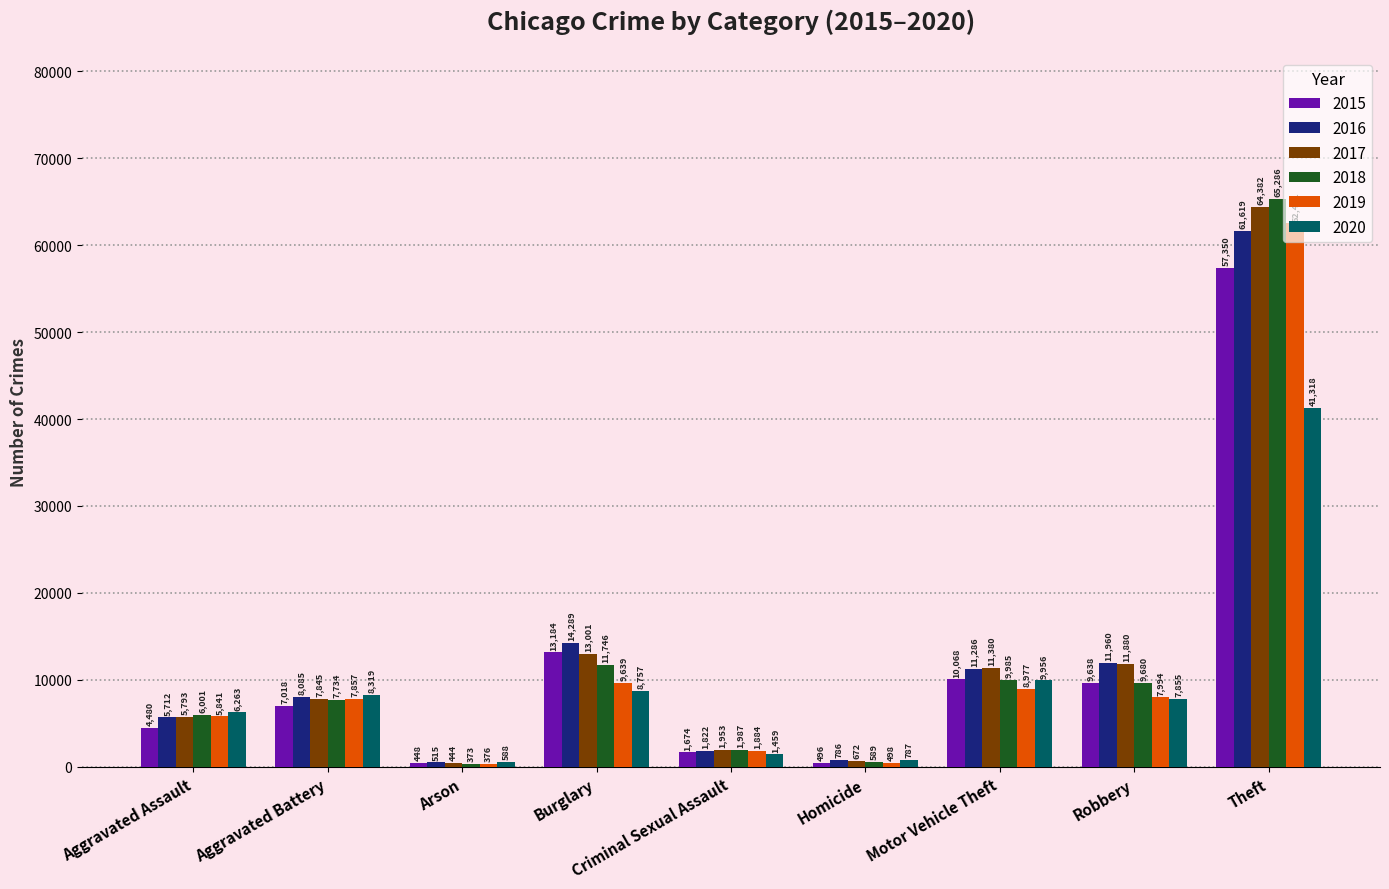

Is it true that 2018 equals 4129 at Robbery?

False